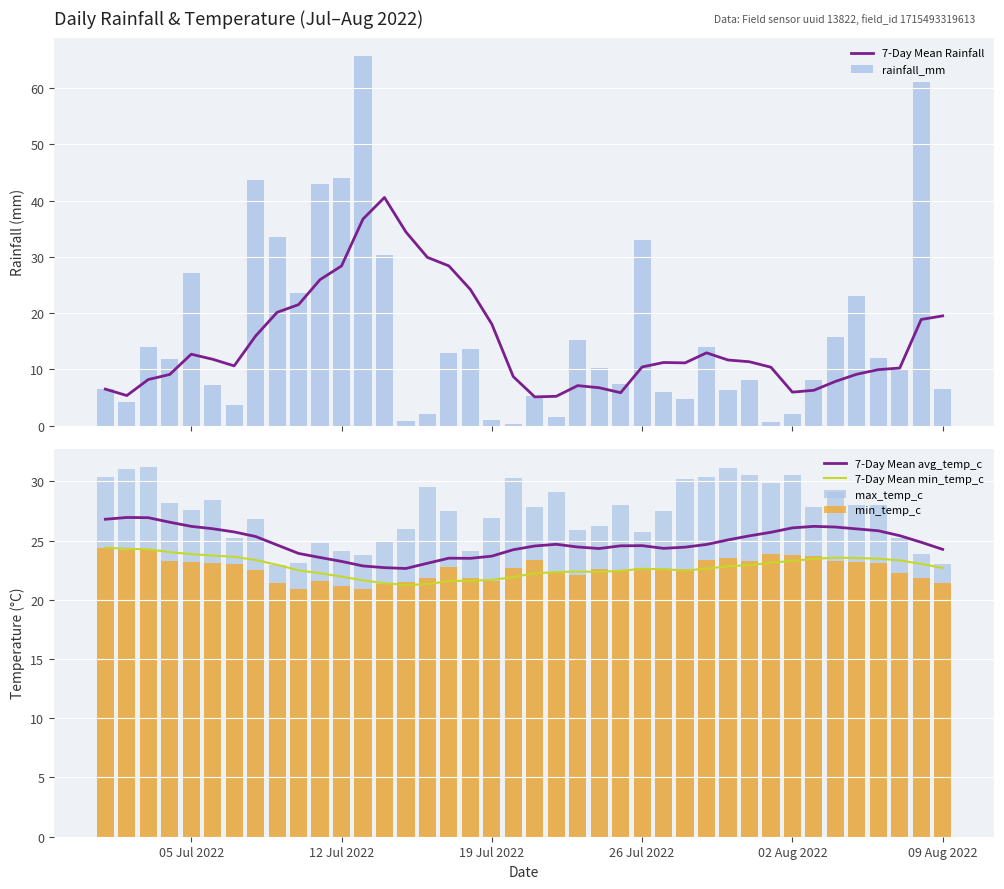

At how many categories does at least one series exceed 60?

2